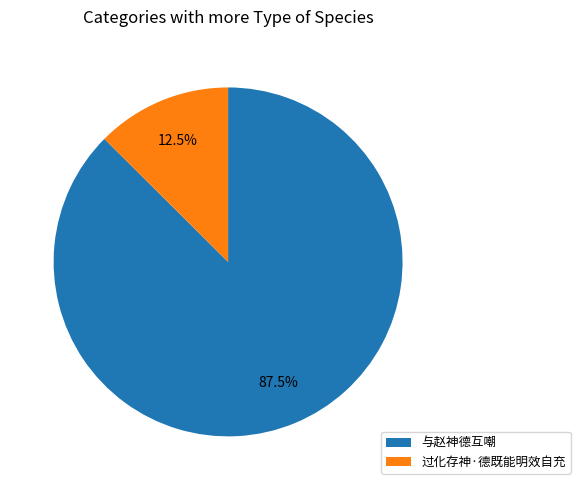

What percentage is NOT represented by 过化存神·德既能明效自充?

87.5%